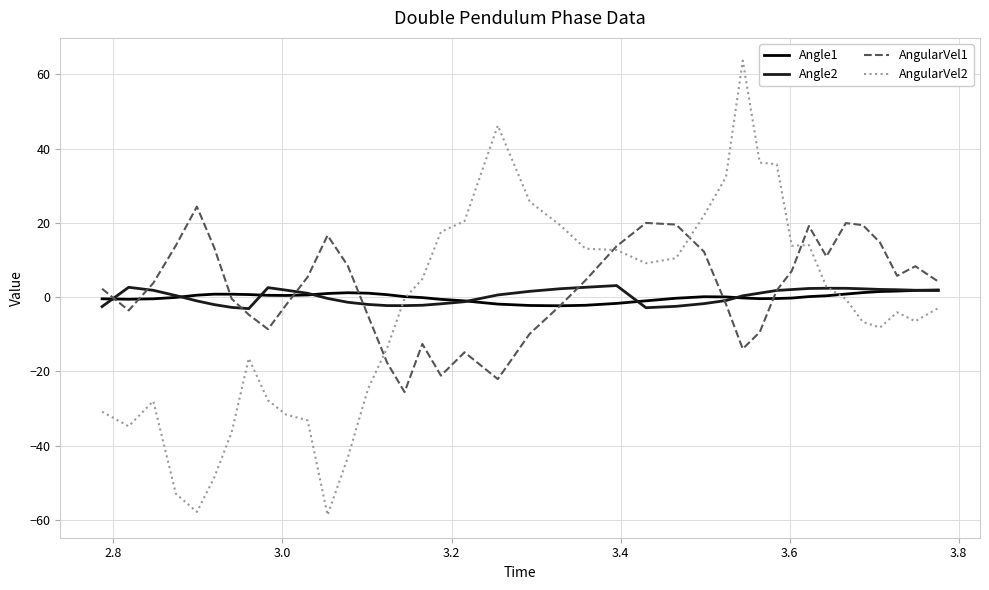

Which series has the widest spread of values?

AngularVel2